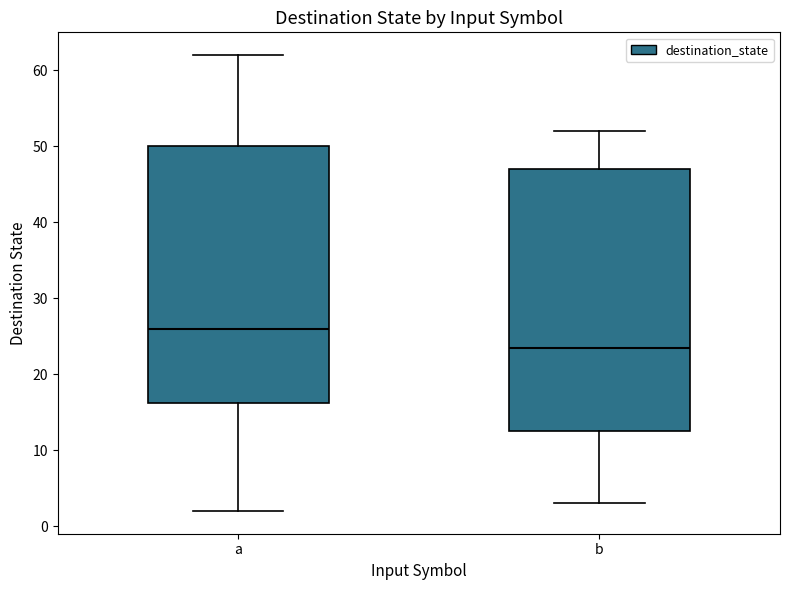

Reading left to right, read every box against the y-axis: the position of its median line, the range the box covers, and the ends of its whiskers. The values are not printed on the chart, so give them approximately, as read against the axis.

a: median 26, box 16 to 50, whiskers 2 to 62
b: median 24, box 13 to 47, whiskers 3 to 52